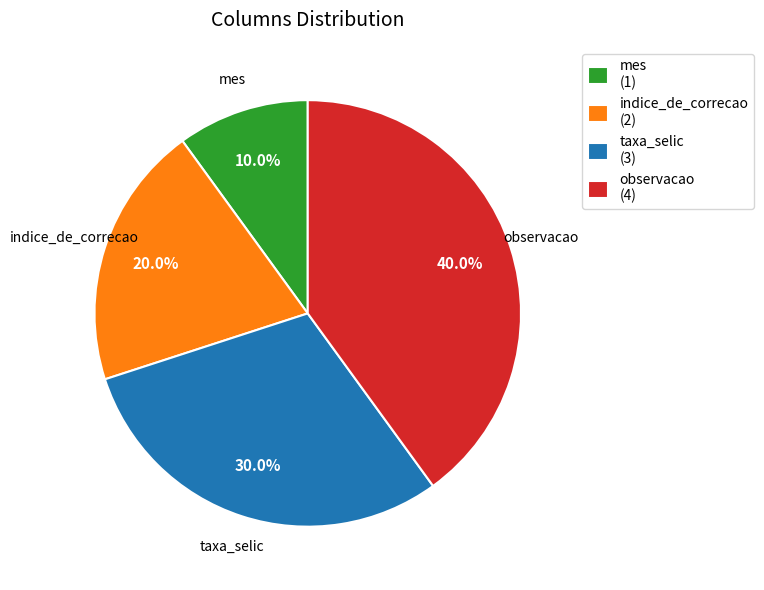

To the nearest percent, what is the difference between the mes and taxa_selic slice percentages?

20%